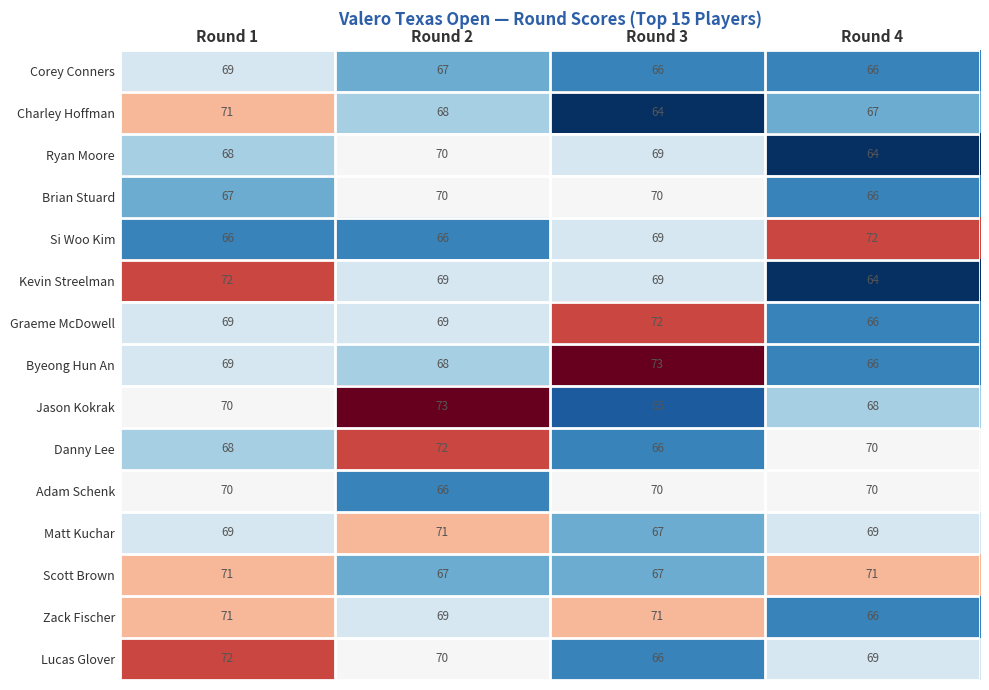

Read the Charley Hoffman value at Round 2.

68